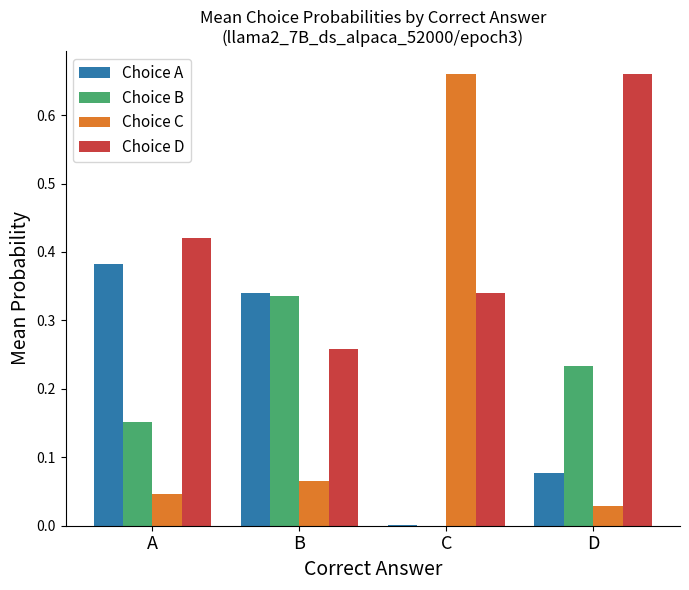

True or false: Choice A has a value of 0.0 at C.

True